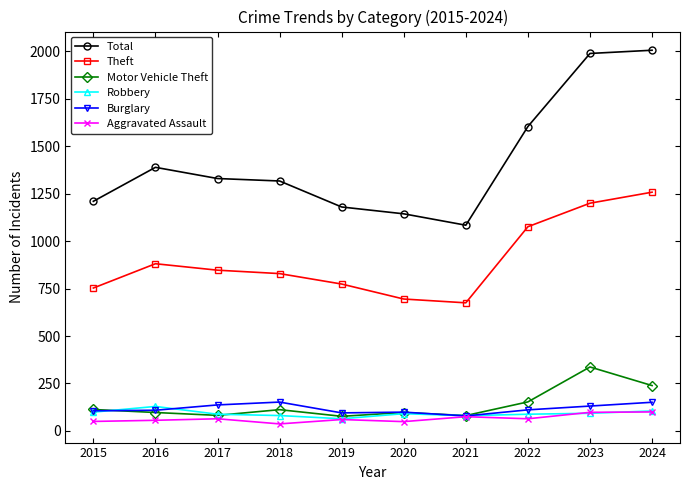

The Theft series shows 516 at 2018. True or false?

False